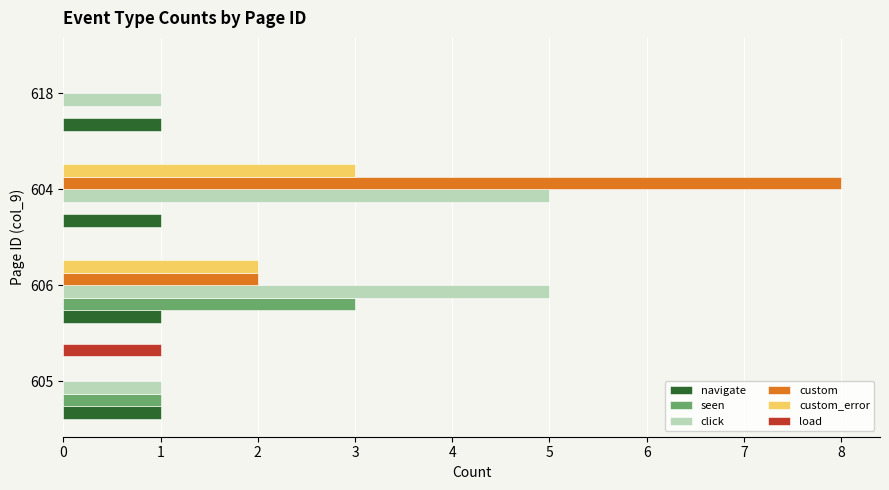

Which series has the largest total across all categories?

click